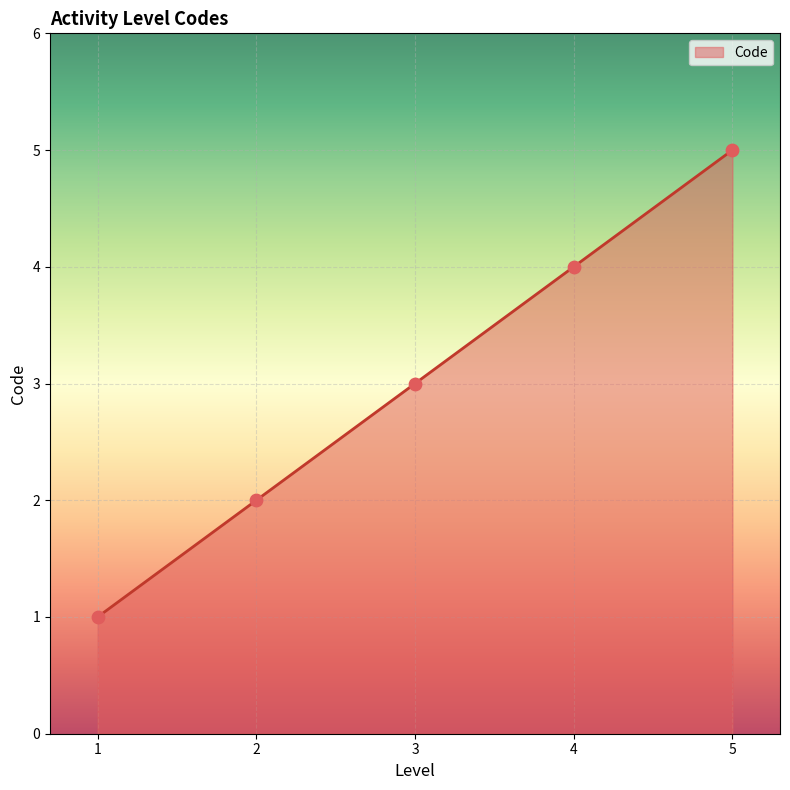

Which has a higher value, 3 or 2?

3